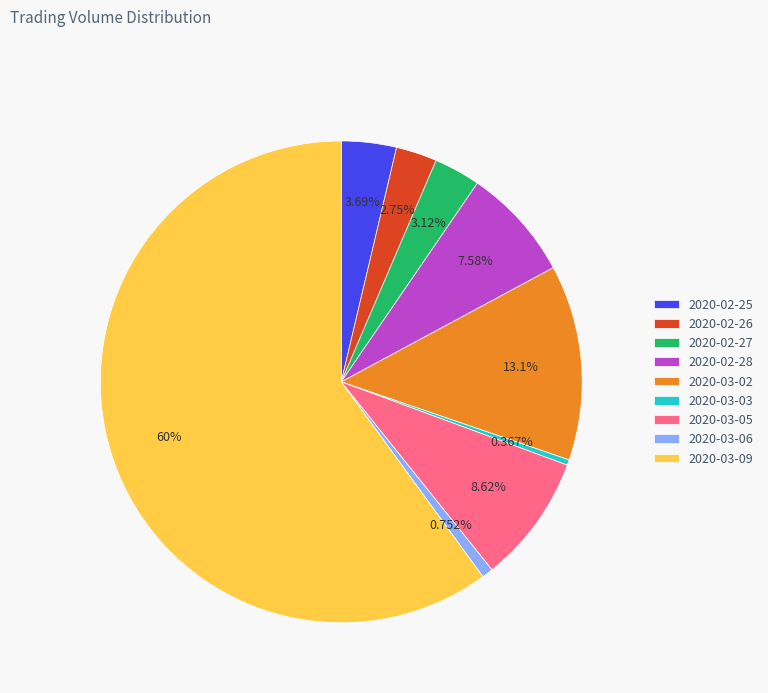

Do 2020-03-06 and 2020-02-26 together represent more than half of the pie?

No